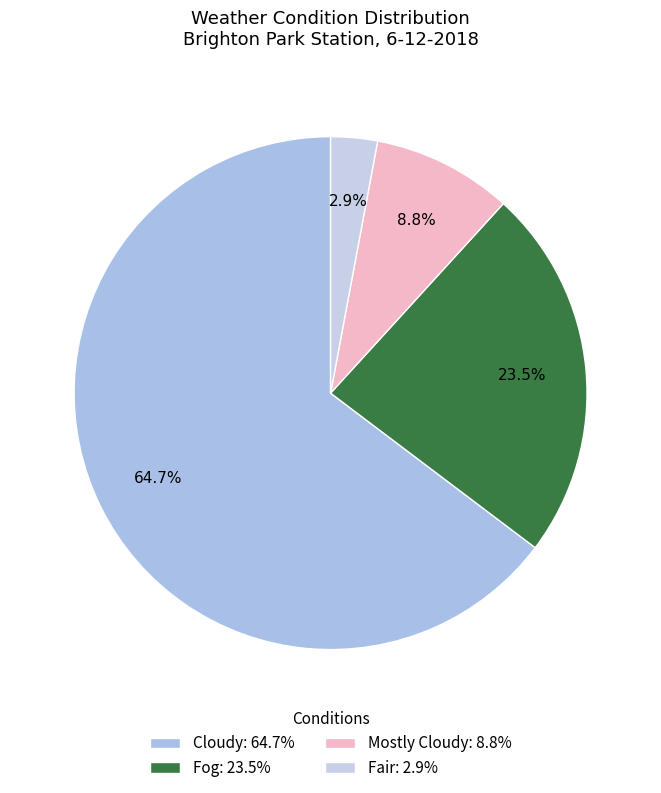

What is the change in value from Cloudy to Mostly Cloudy?

-19